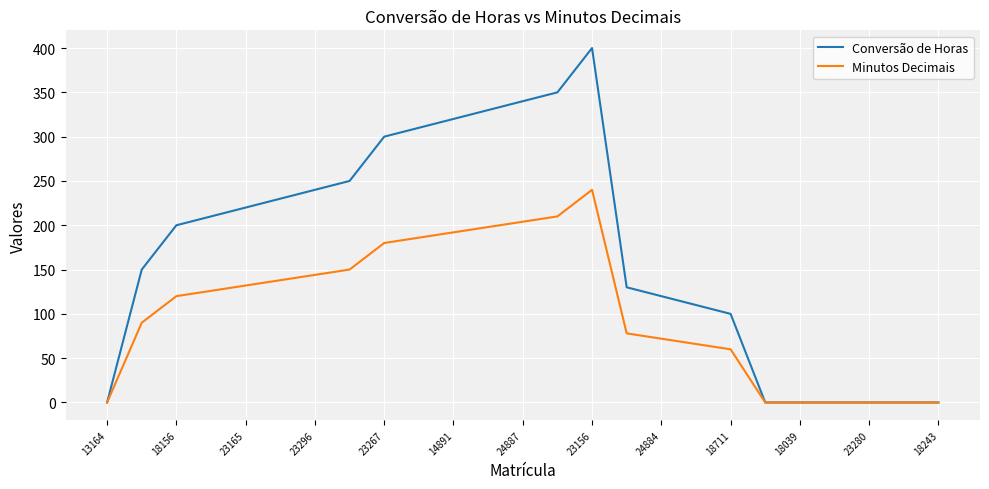

Rank the series by their maximum value, from highest to lowest.

Conversão de Horas, Minutos Decimais